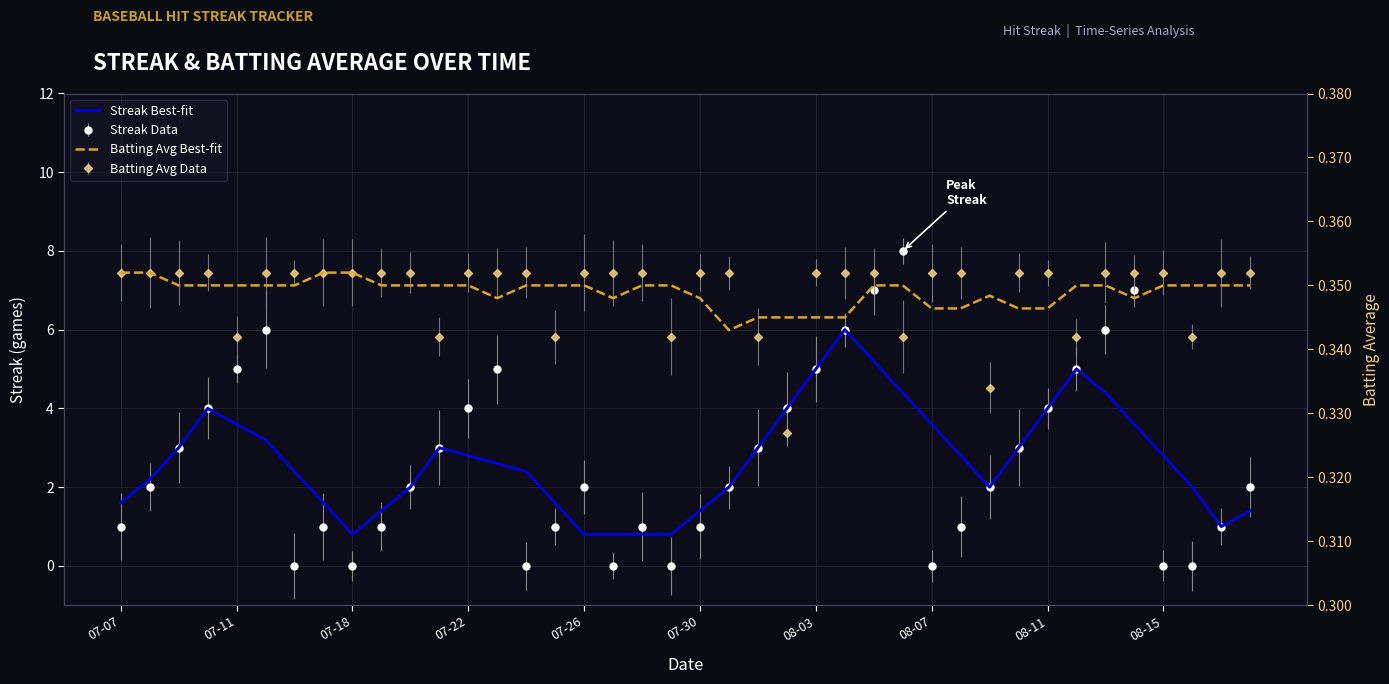

Reading left to right, transcribe all the data shown in this chart.

Streak Best-fit: 1.6	2.2	3.0	4.0	3.6	3.2	2.4	1.6	0.8	1.4	2.0	3.0	2.8	2.6	2.4	1.6	0.8	0.8	0.8	0.8	1.4	2.0	3.0	4.0	5.0	6.0	5.2	4.4	3.6	2.8	2.0	3.0	4.0	5.0	4.4	3.6	2.8	2.0	1.0	1.4
Batting Avg Best-fit: 0.4	0.4	0.4	0.4	0.4	0.4	0.4	0.4	0.4	0.4	0.4	0.4	0.4	0.3	0.4	0.4	0.4	0.3	0.4	0.4	0.3	0.3	0.3	0.3	0.3	0.3	0.4	0.4	0.3	0.3	0.3	0.3	0.3	0.4	0.4	0.3	0.4	0.4	0.4	0.4